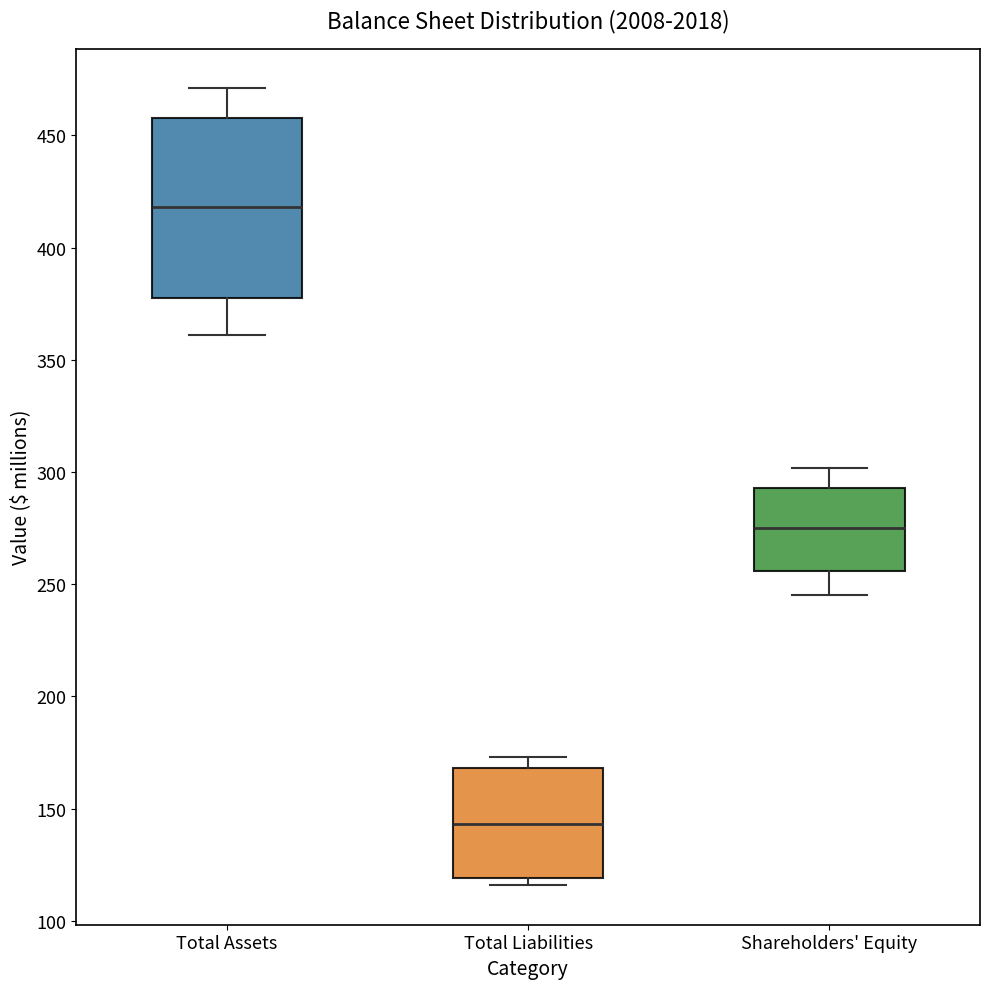

Comparing the boxes themselves (not the whiskers), which one is the tallest?

Total Assets